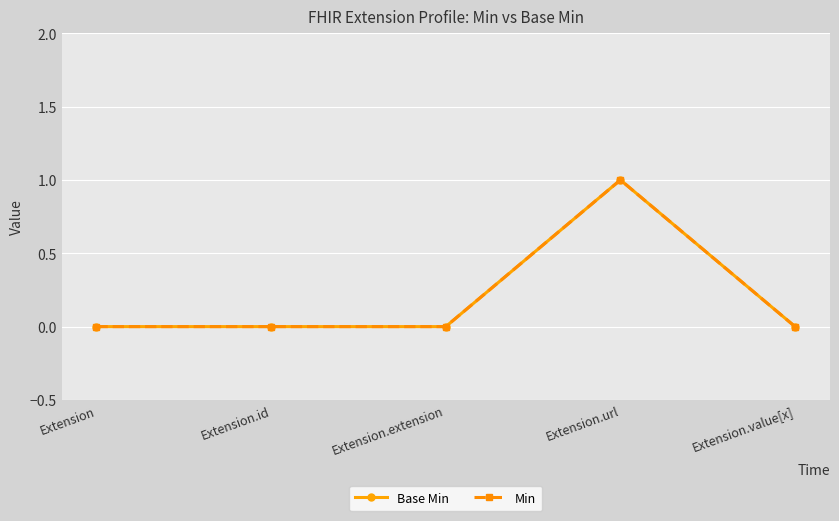

What is the difference between the maximum and second lowest values in the Base Min series?

1